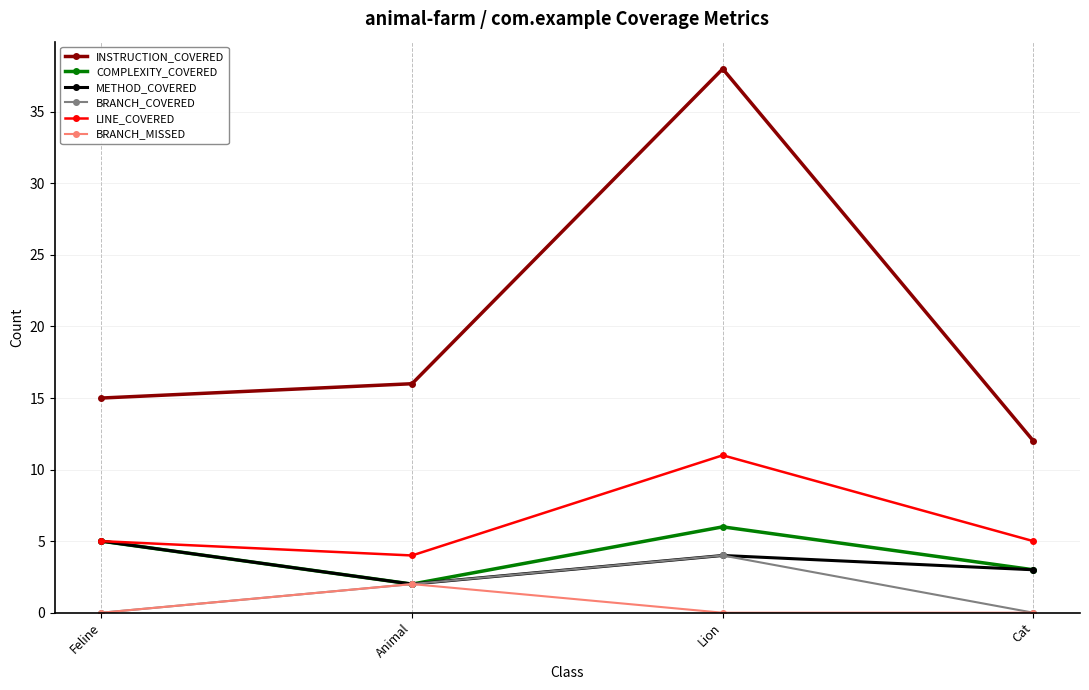

How many interior local valleys does the LINE_COVERED series have?

1